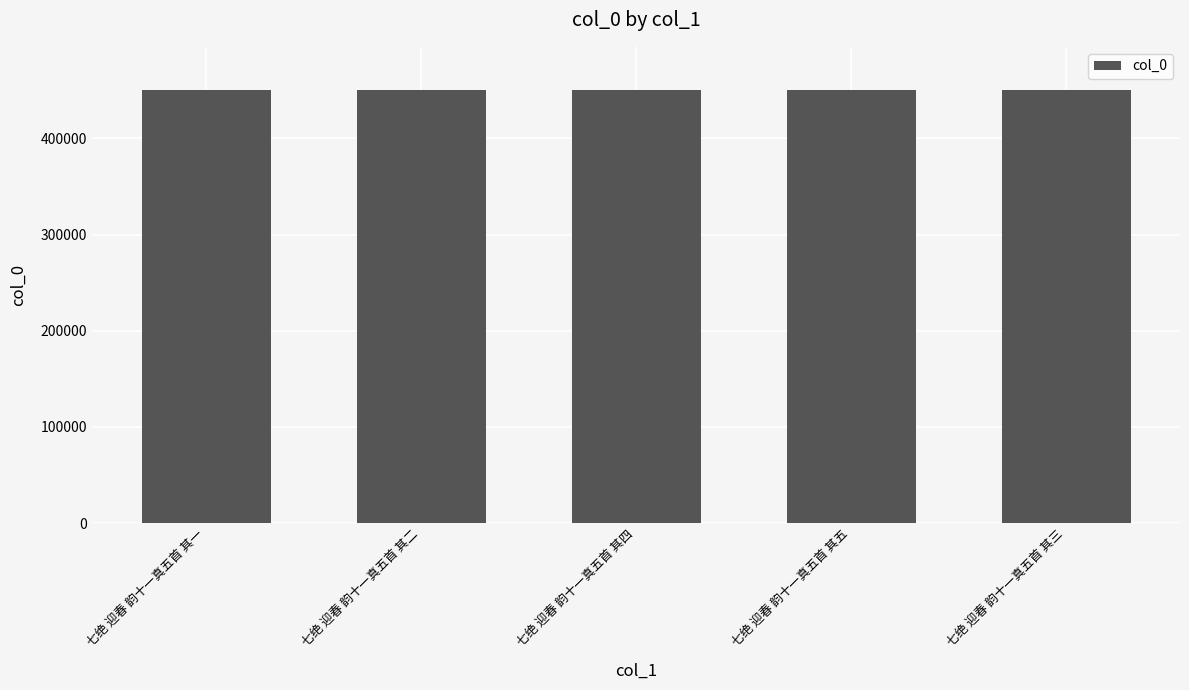

The value at 七绝 迎春 韵十一真五首 其五 is 450109. True or false?

True